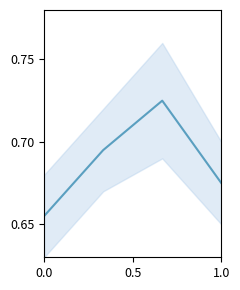

Reading right to left, transcribe all the data shown in this chart.

0.7	0.7	0.7	0.7